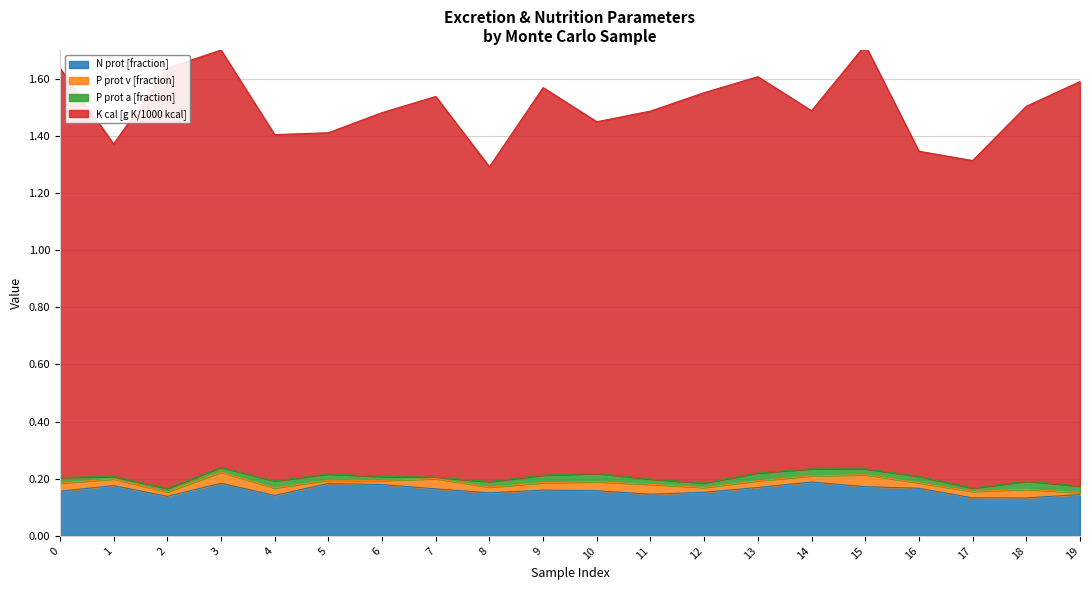

Is the value of N prot [fraction] at 5 greater than the value of K cal [g K/1000 kcal] at 9?

No